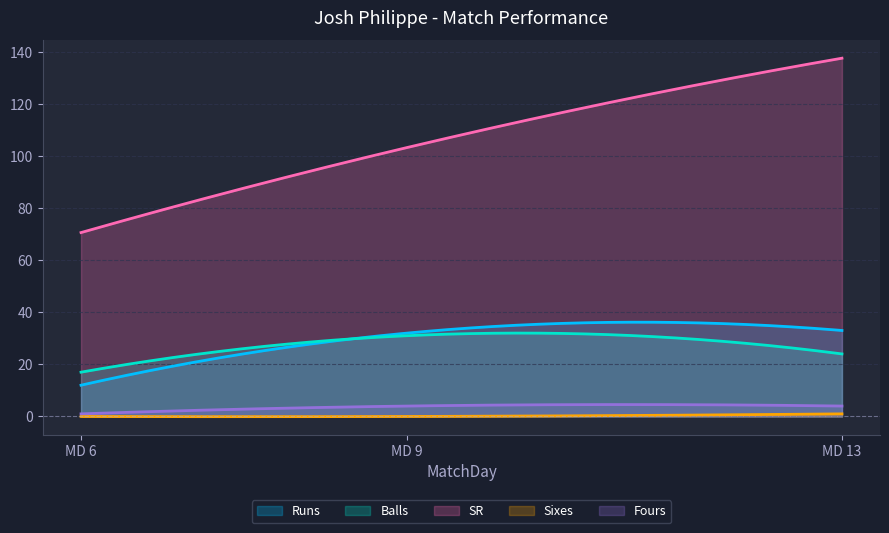

True or false: Sixes has a value of -0.6 at 9.

False